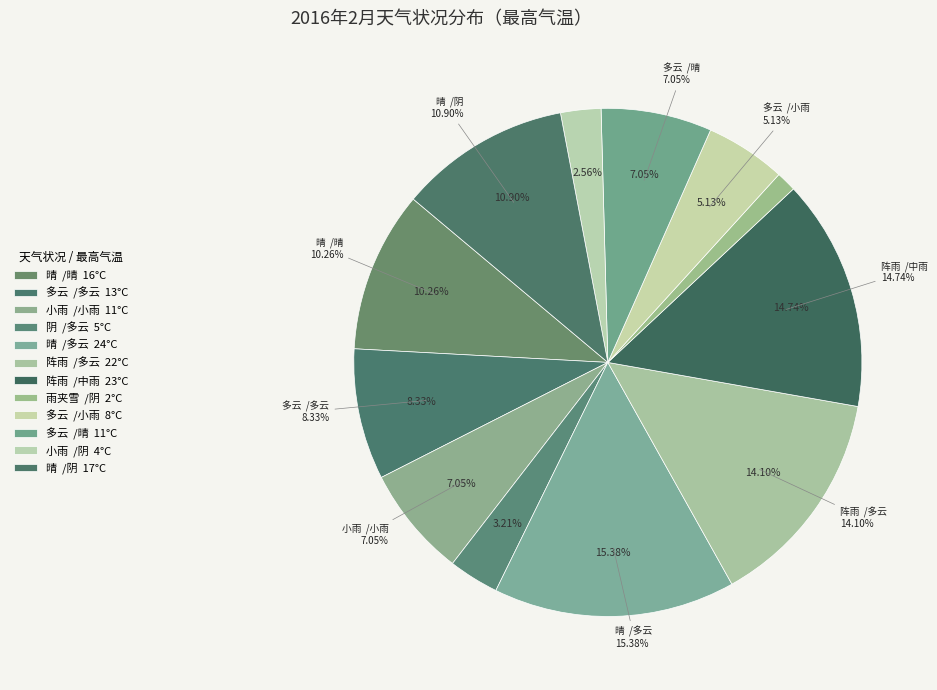

To the nearest percent, what percentage of the pie is 晴  /多云?

15%